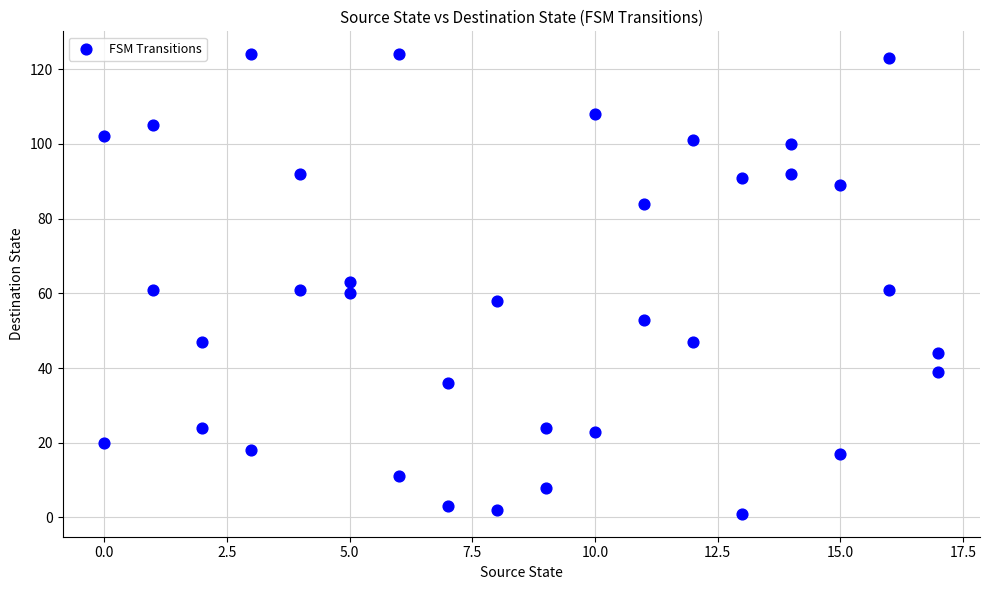

What is the range of X values (max minus min)?

17